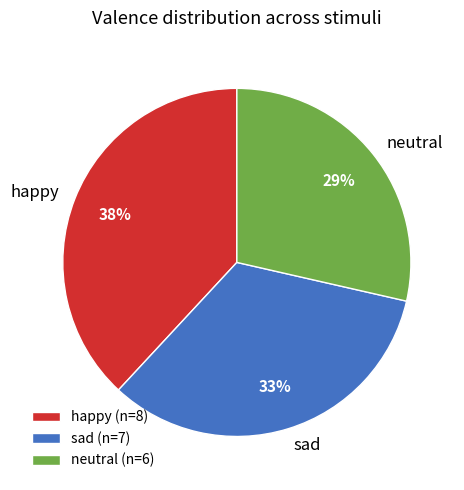

Do sad and happy together represent more than half of the pie?

Yes